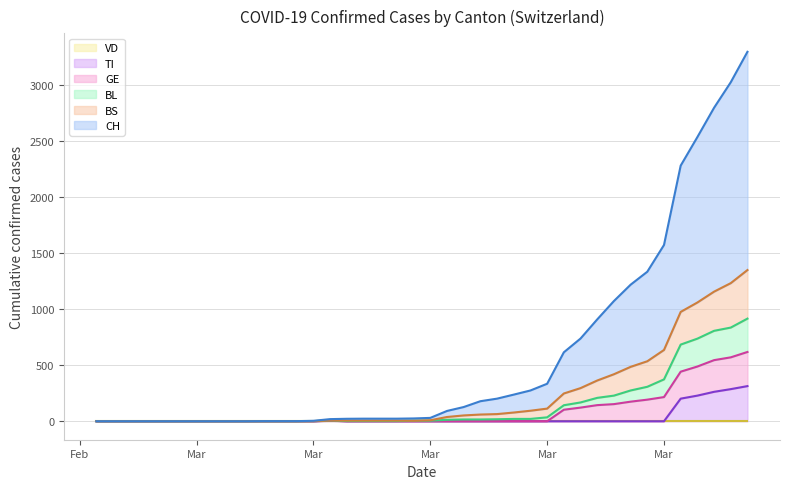

At 2020-02-27, list the series in order from largest to smallest.

CH, BS, BL, TI